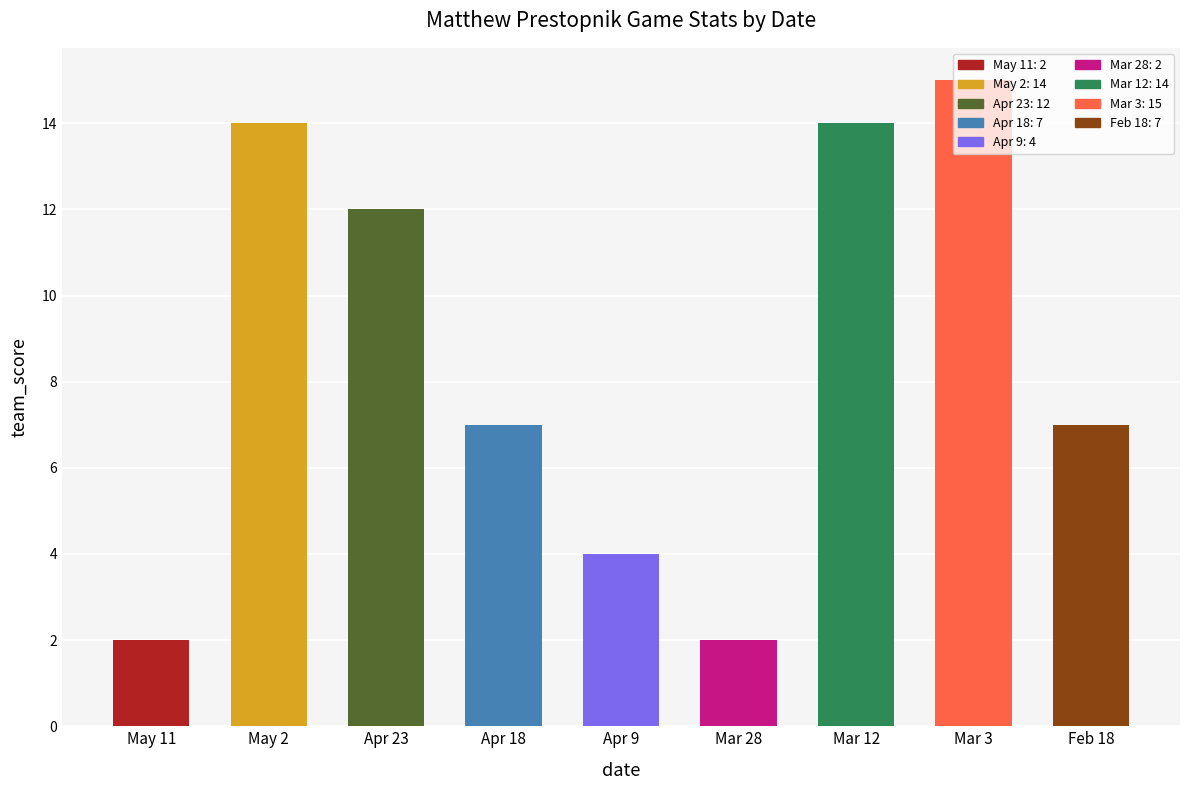

What is the greatest value displayed?

15